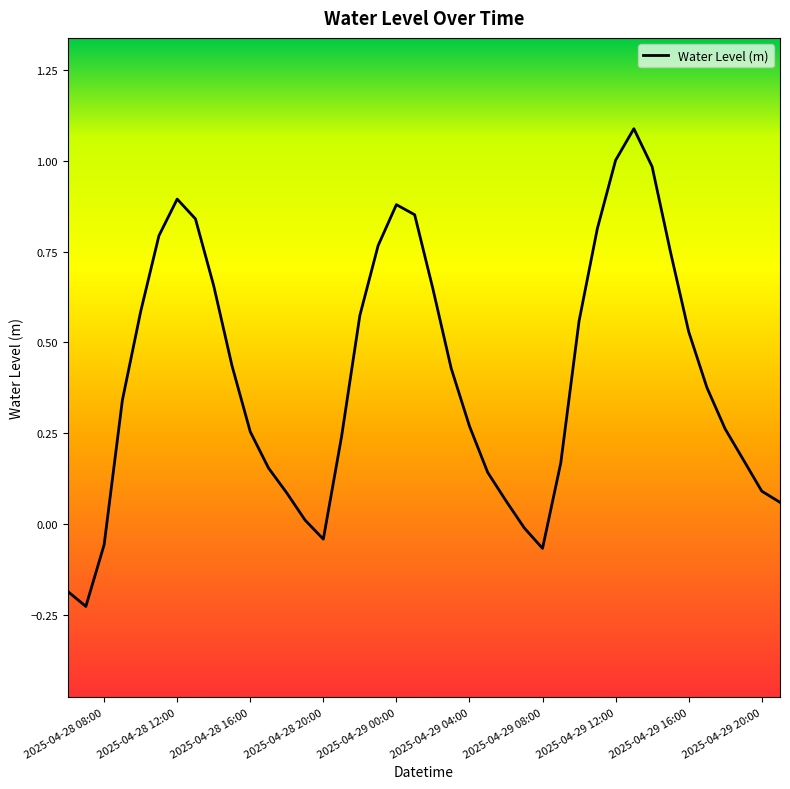

What is the difference between the maximum and minimum values?

1.3